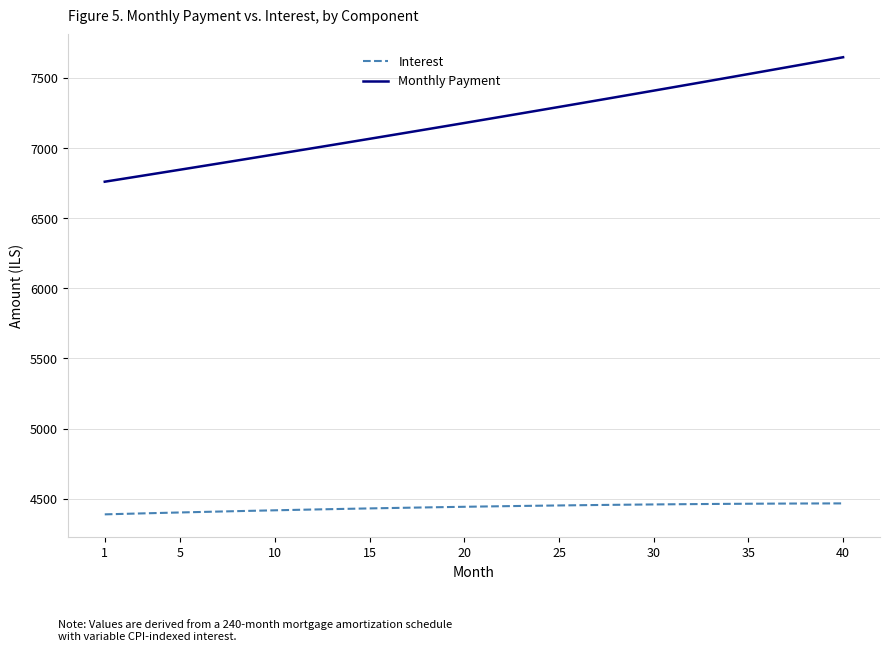

Which series has the largest total across all categories?

Monthly Payment